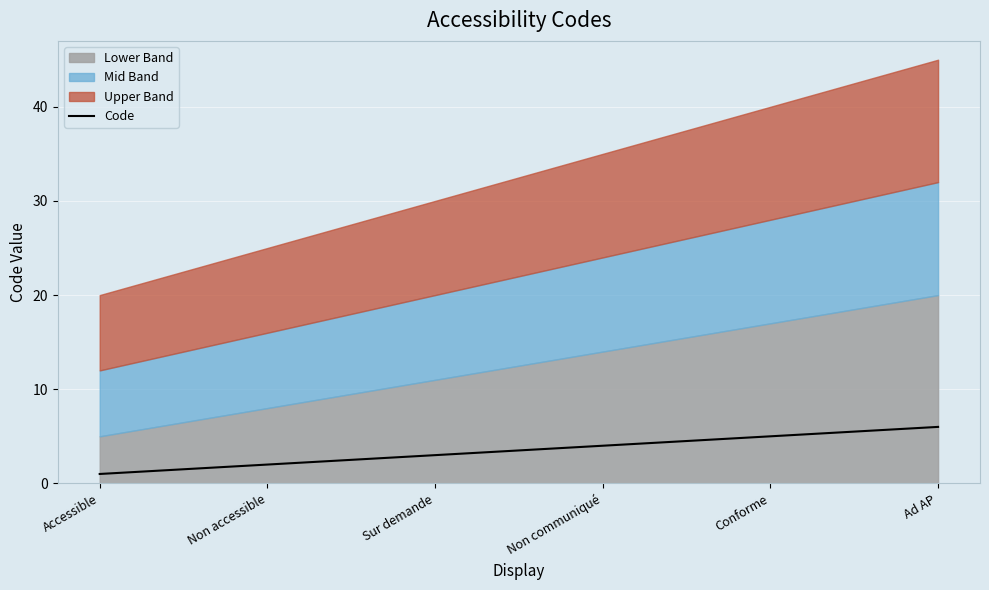

How many lines are shown in the chart?

1